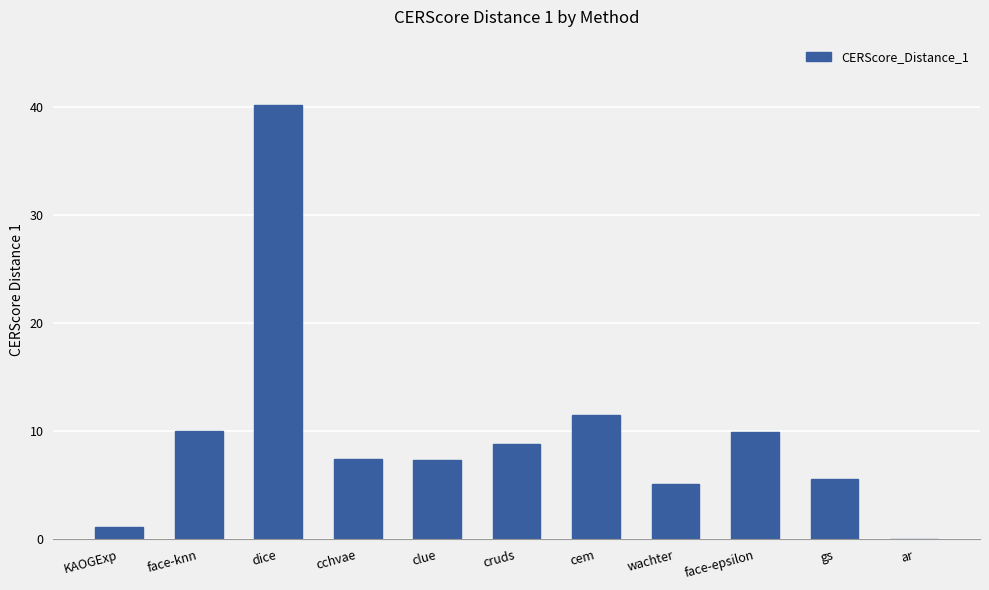

What is the sum of all values?

106.9